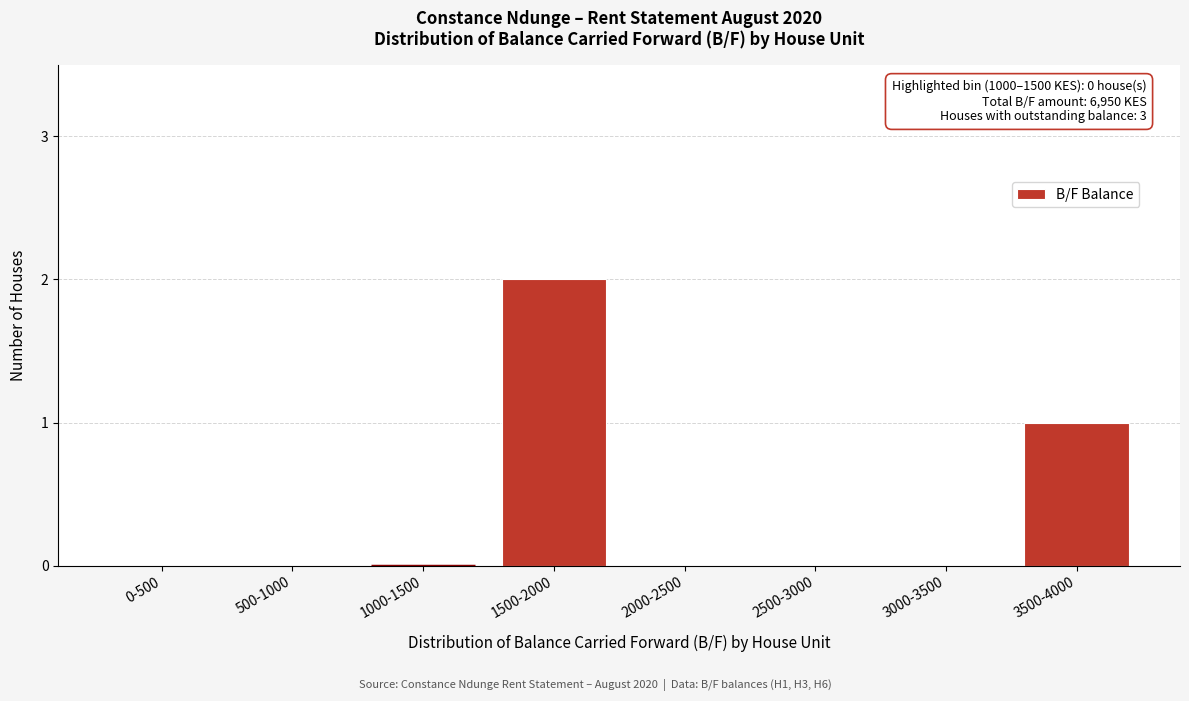

Reading left to right, extract all data points from this chart.

0-500=0	500-1000=0	1000-1500=0	1500-2000=2	2000-2500=0	2500-3000=0	3000-3500=0	3500-4000=1